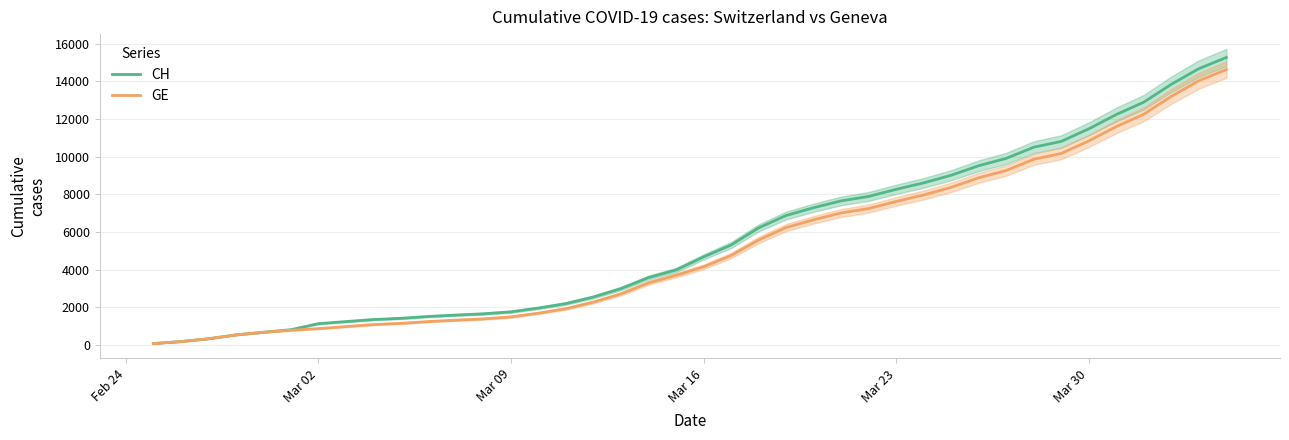

How many lines are shown in the chart?

2